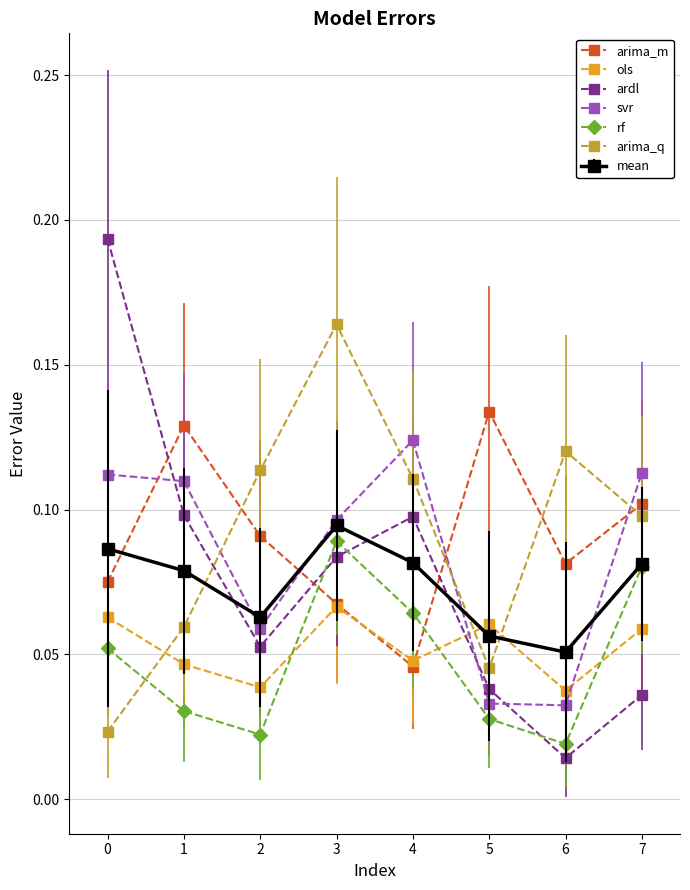

The arima_q series shows 0.2 at 4. True or false?

False